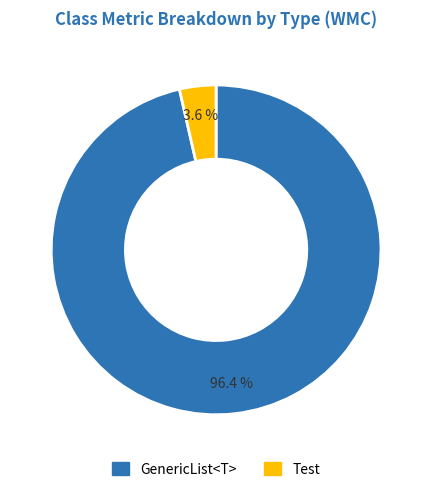

To the nearest percent, what is the difference between the largest and smallest slice percentages?

93%